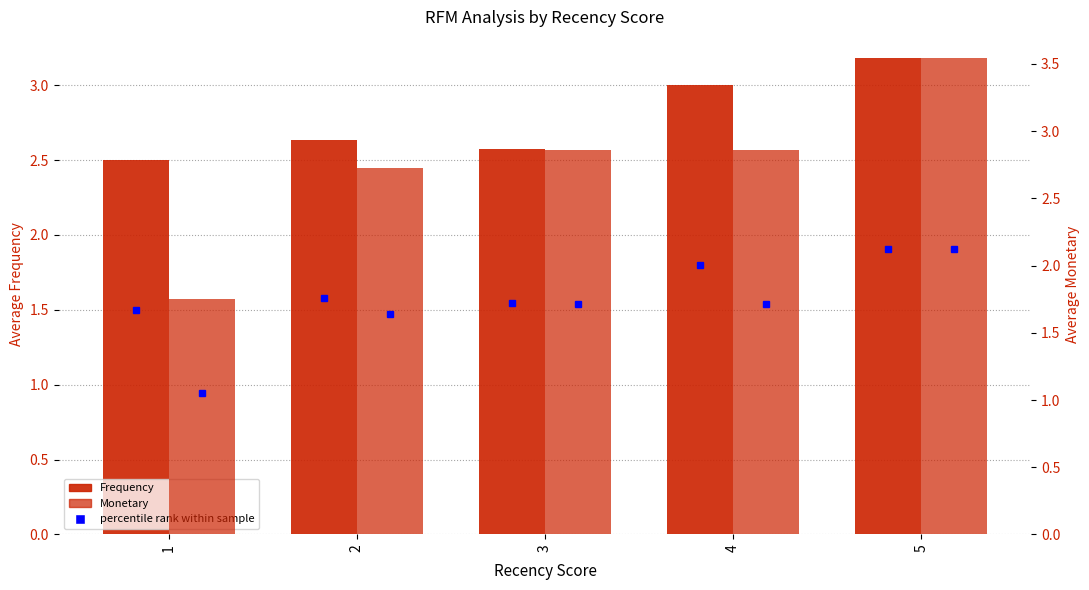

What is the total value across all series at 4?

5.9